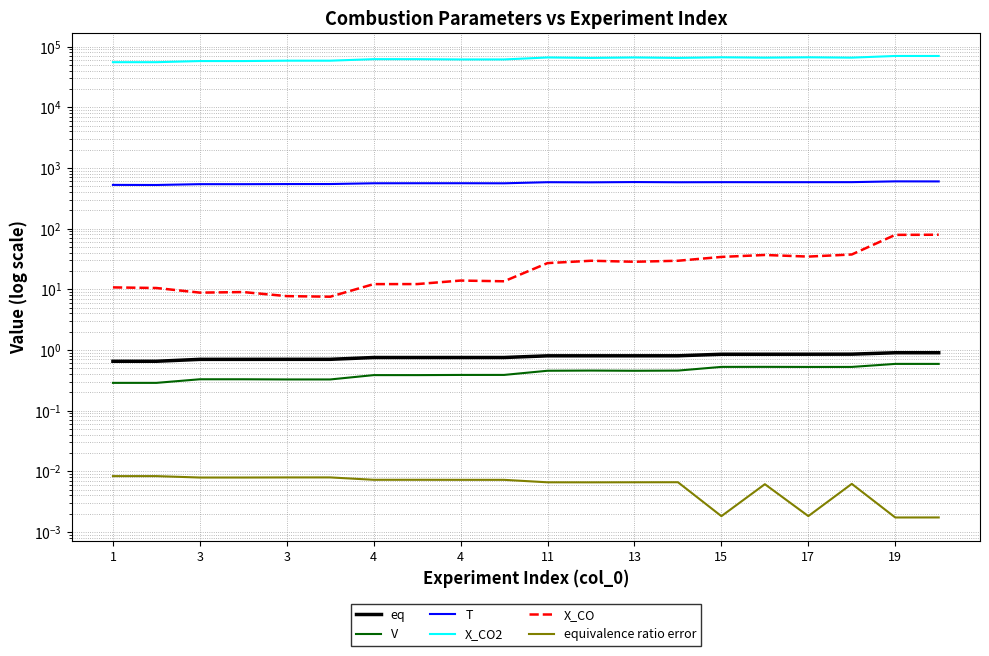

Is it true that T equals 581.7 at 15?

True